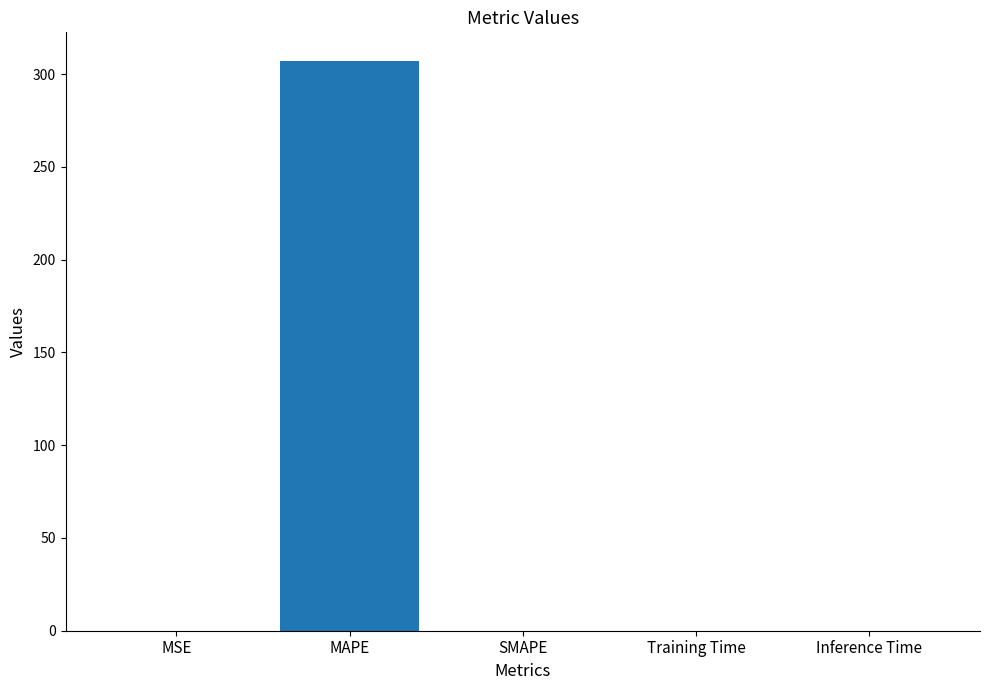

What is the maximum value shown in the chart?

307.2